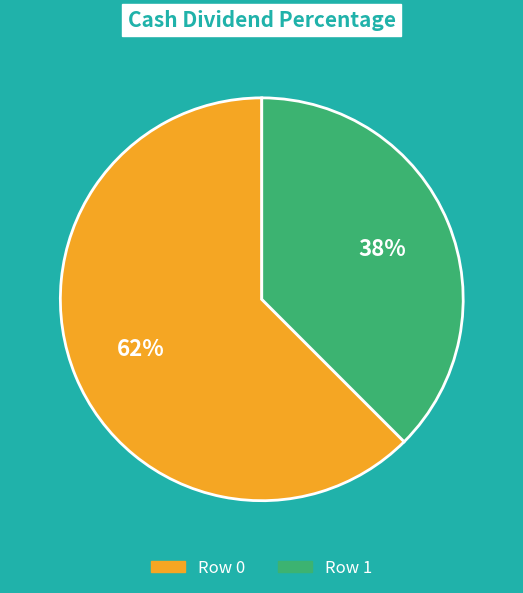

To the nearest percent, what is the average slice percentage?

50%